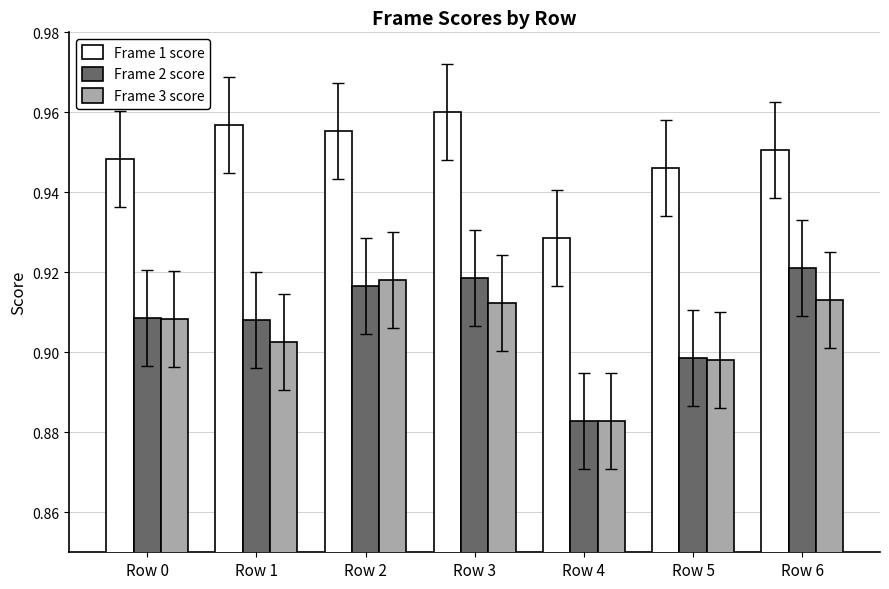

The value of Frame 2 score at Row 5 is 0.3. True or false?

False